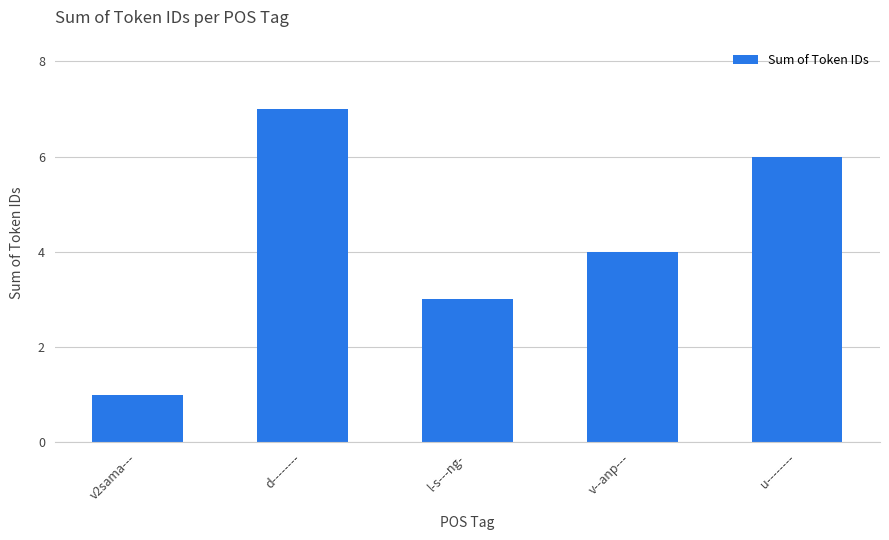

What position from the left is v--anp---?

4